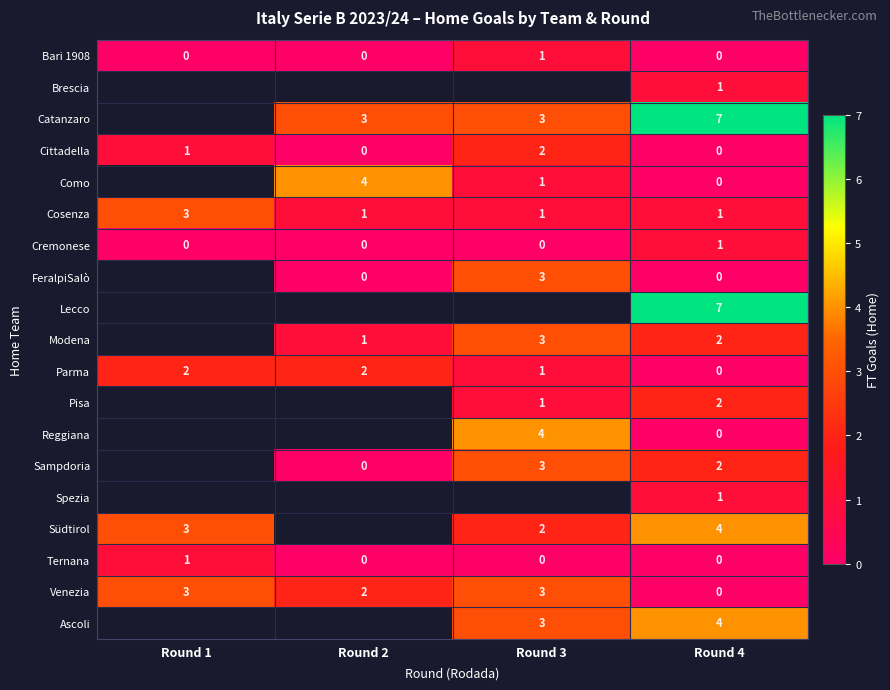

True or false: Catanzaro has a value of 5 at Round 2.

False